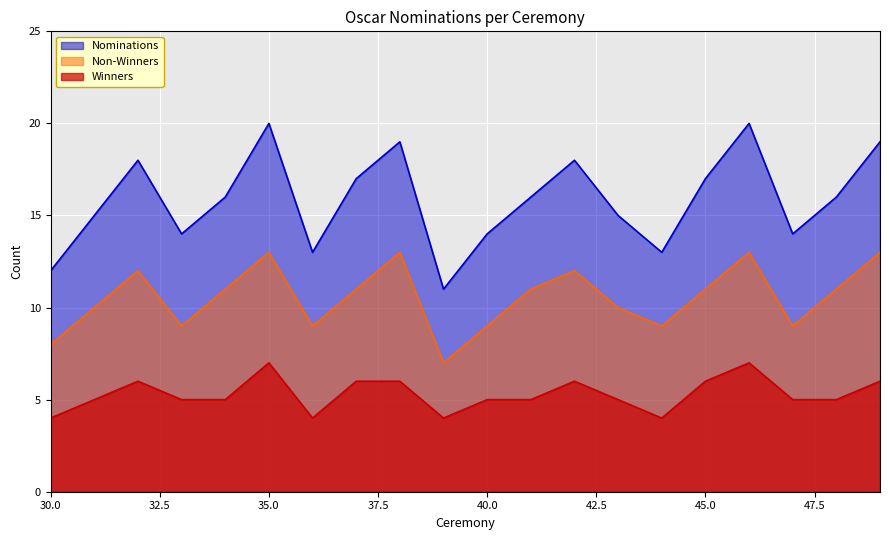

In Winners, how many points are lower than both neighbors (excluding endpoints)?

3